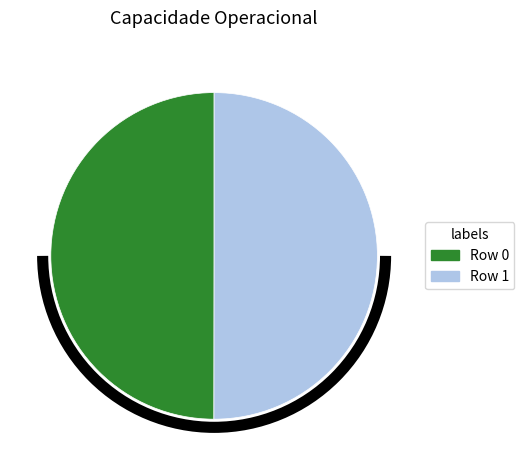

How many segments does this pie chart have?

2